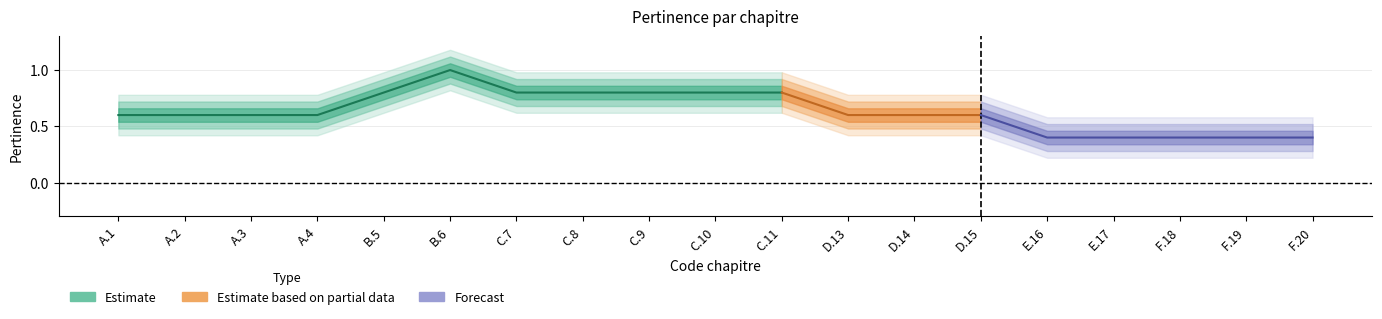

What is the maximum value shown in the chart?

1.0